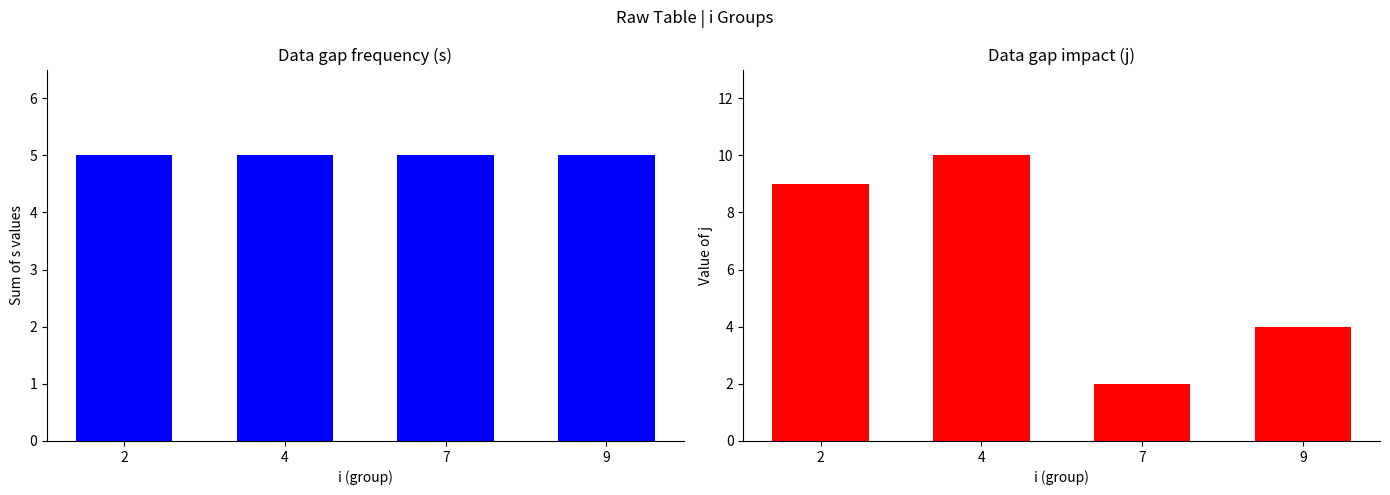

Does the chart contain stacked bars?

No